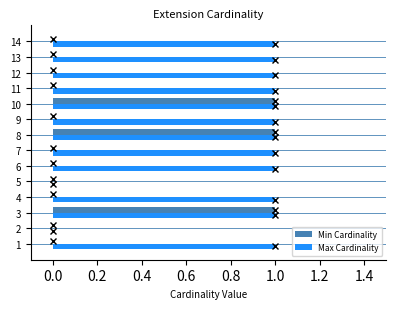

The value of Max Cardinality at 10 is 2. True or false?

False